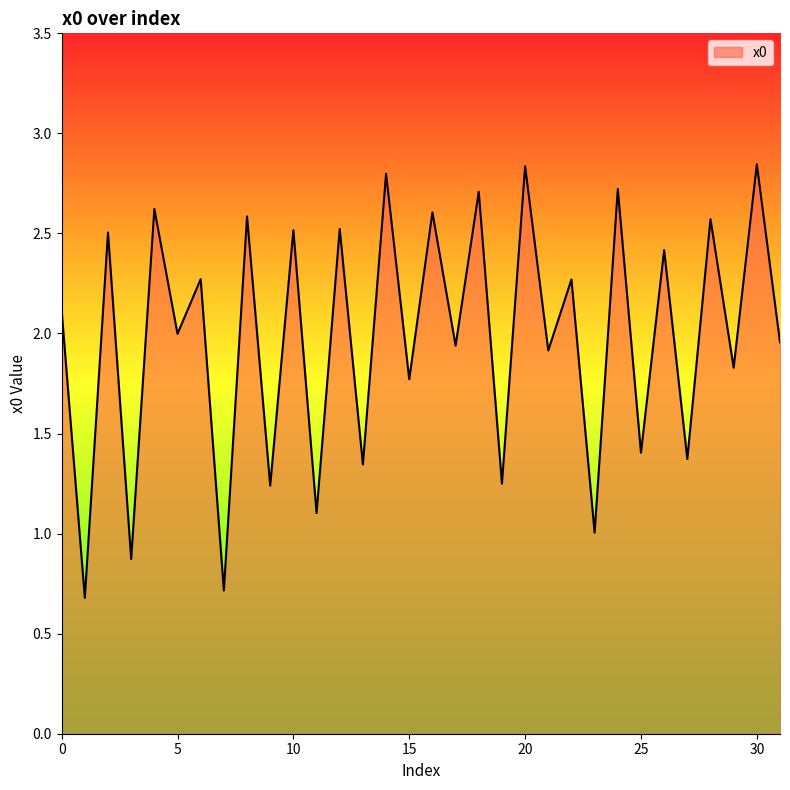

What is the difference between the maximum and minimum values?

2.2